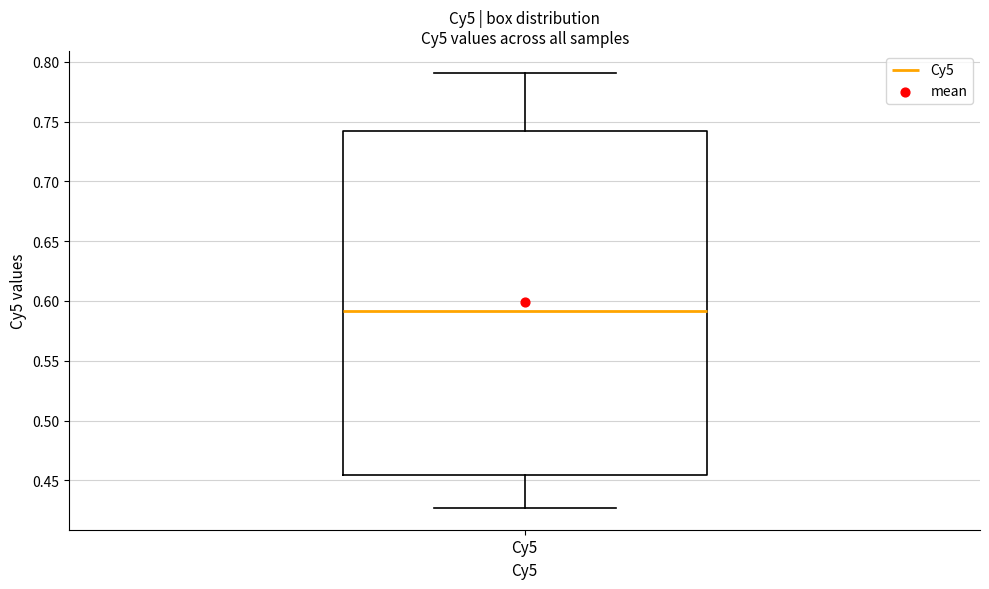

Transcribe this box plot: give where the median line is, the range the box spans, and where the two whiskers end, as read against the y-axis. The values are not printed on the chart, so give them approximately, as read against the axis.

median 0.590, box 0.455 to 0.740, whiskers 0.425 to 0.790